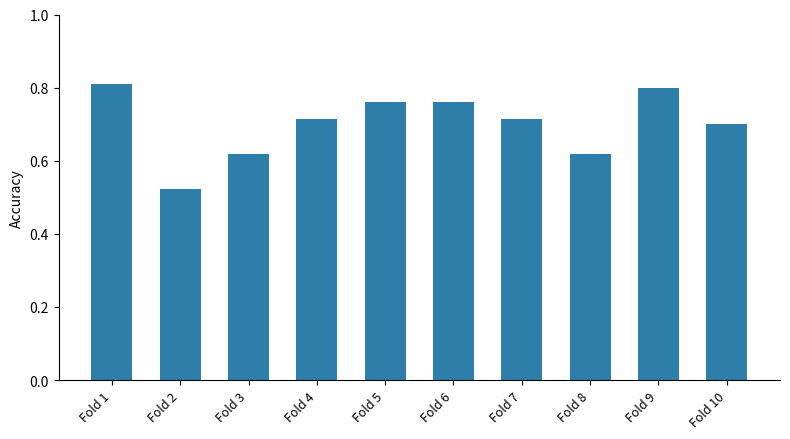

The chart shows a value of 0.8 at Fold 9. True or false?

True